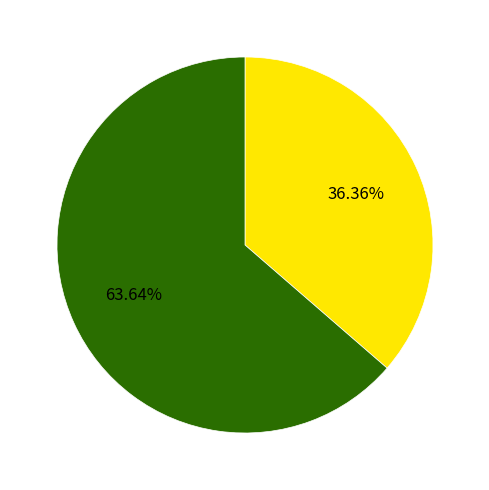

Rank the categories by value from highest to lowest.

Dubai (DSC), Abu Dhabi